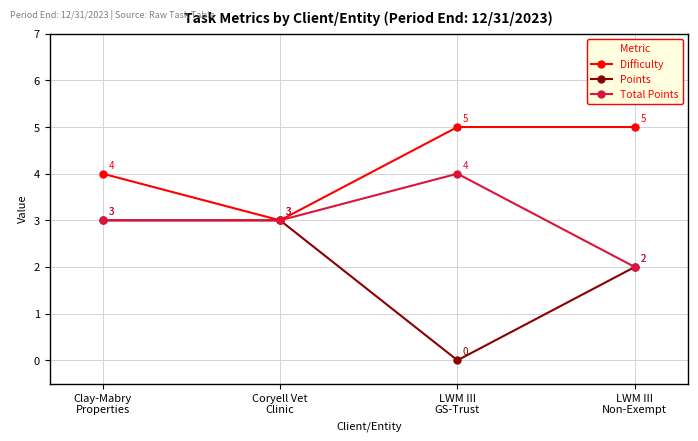

List the series in order of their overall mean, highest first.

Difficulty, Total Points, Points